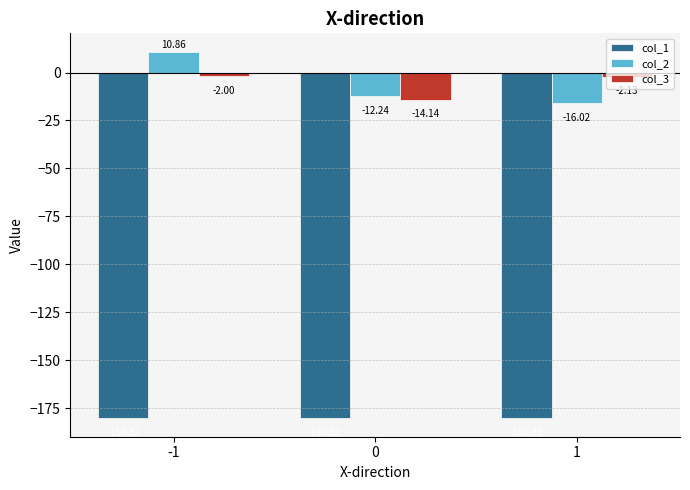

What is the sum of all col_3 values?

-18.3